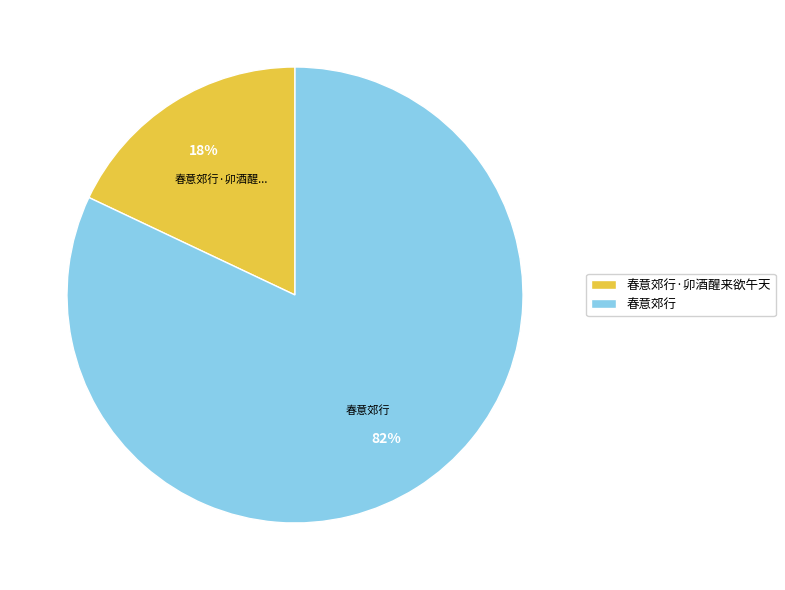

To the nearest percent, what is the average slice percentage?

50%